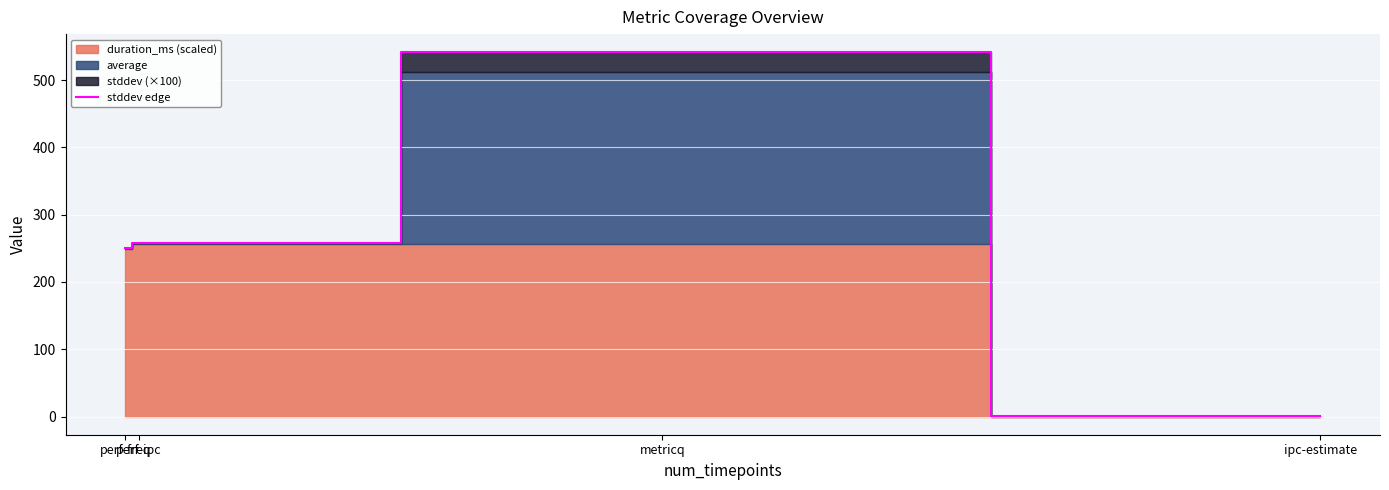

What is the ratio of the value at perf-ipc to the value at metricq?

0.5